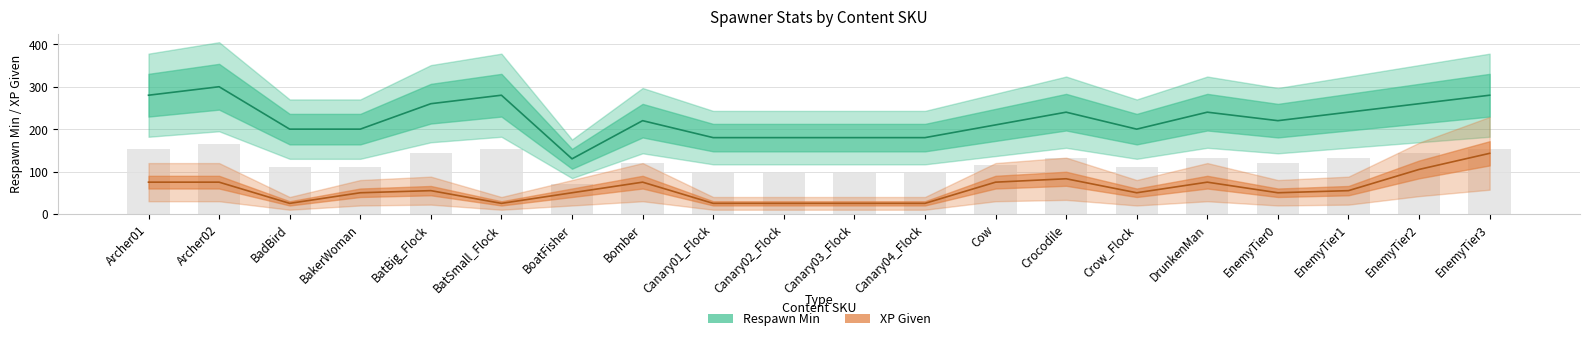

Where is XP Given nearest to the value 84?

Crocodile